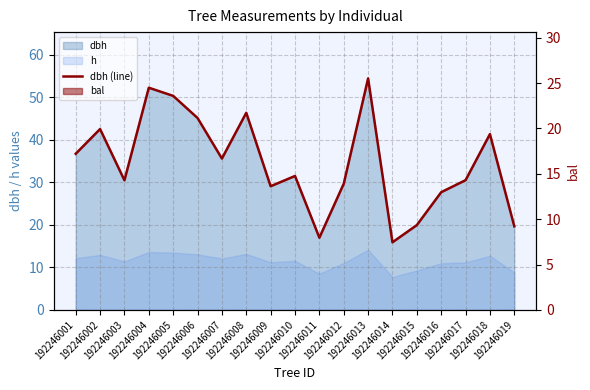

What is the maximum value shown in the chart?

54.5